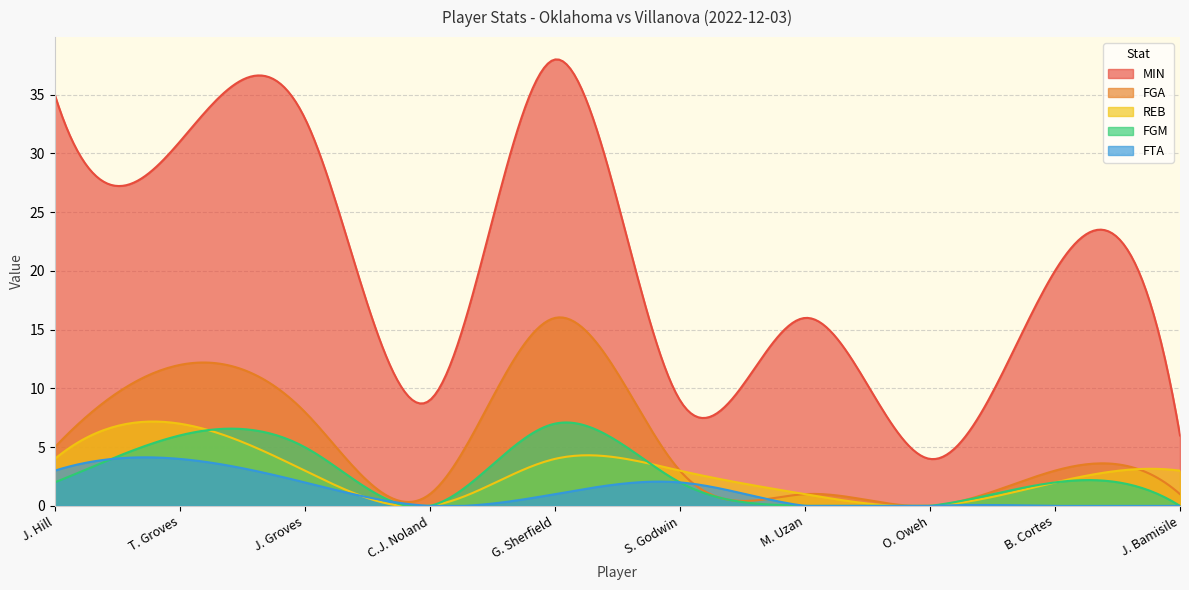

Which series has the widest spread of values?

MIN